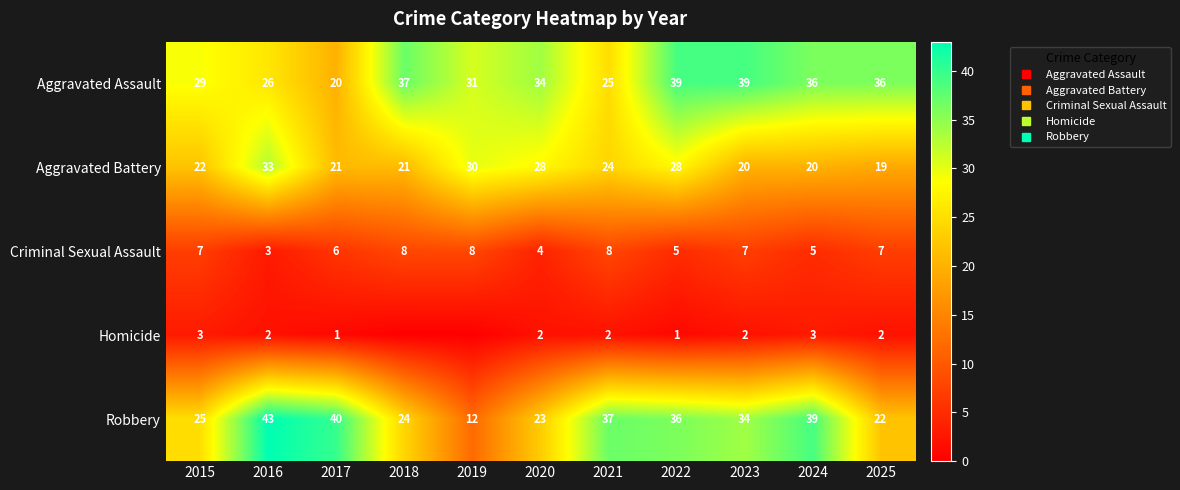

At which category is the sum across all series the highest?

2022